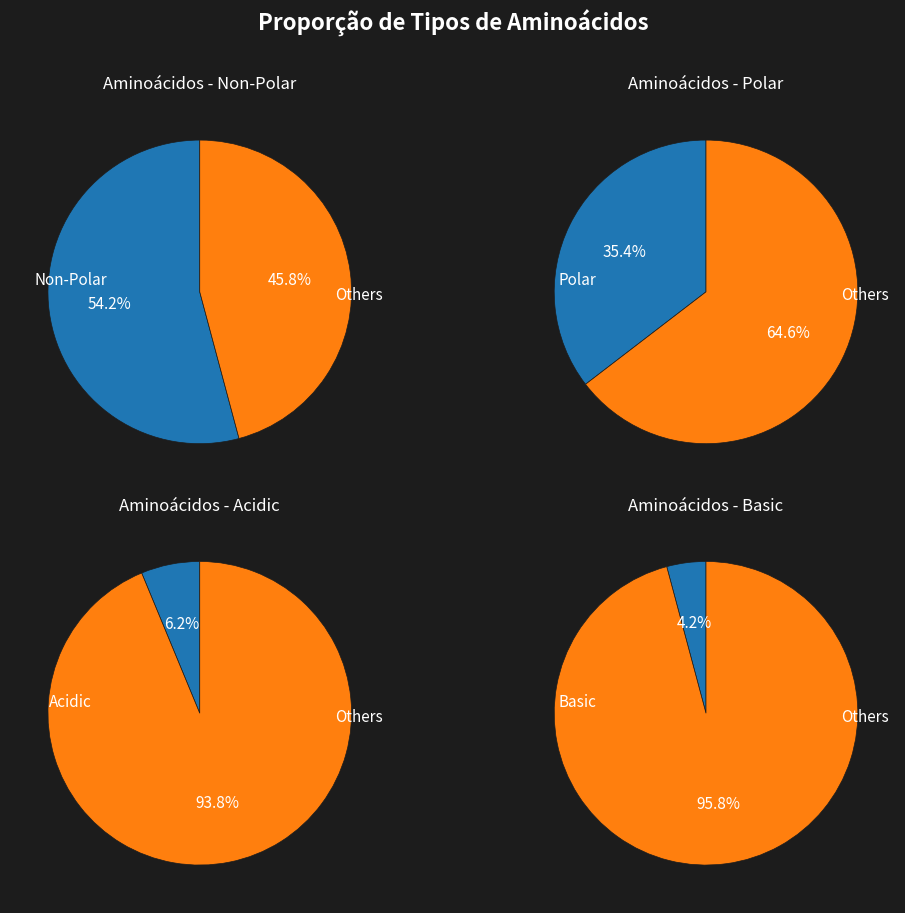

Which slice is the largest?

non_polar